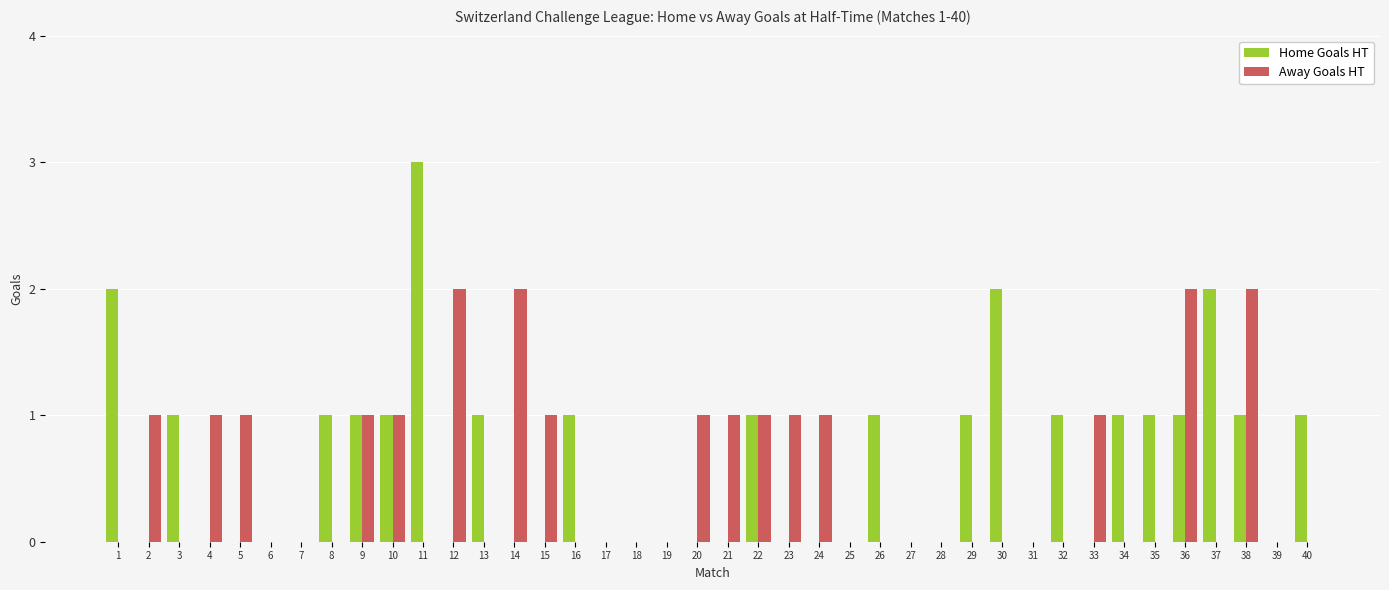

Read the Home Goals HT value at 11.

3